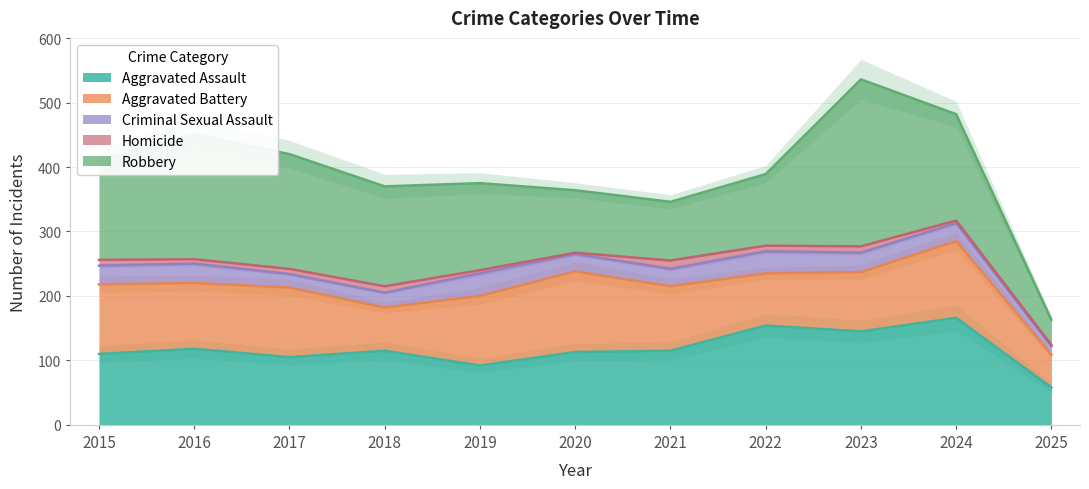

How many lines are shown in the chart?

5